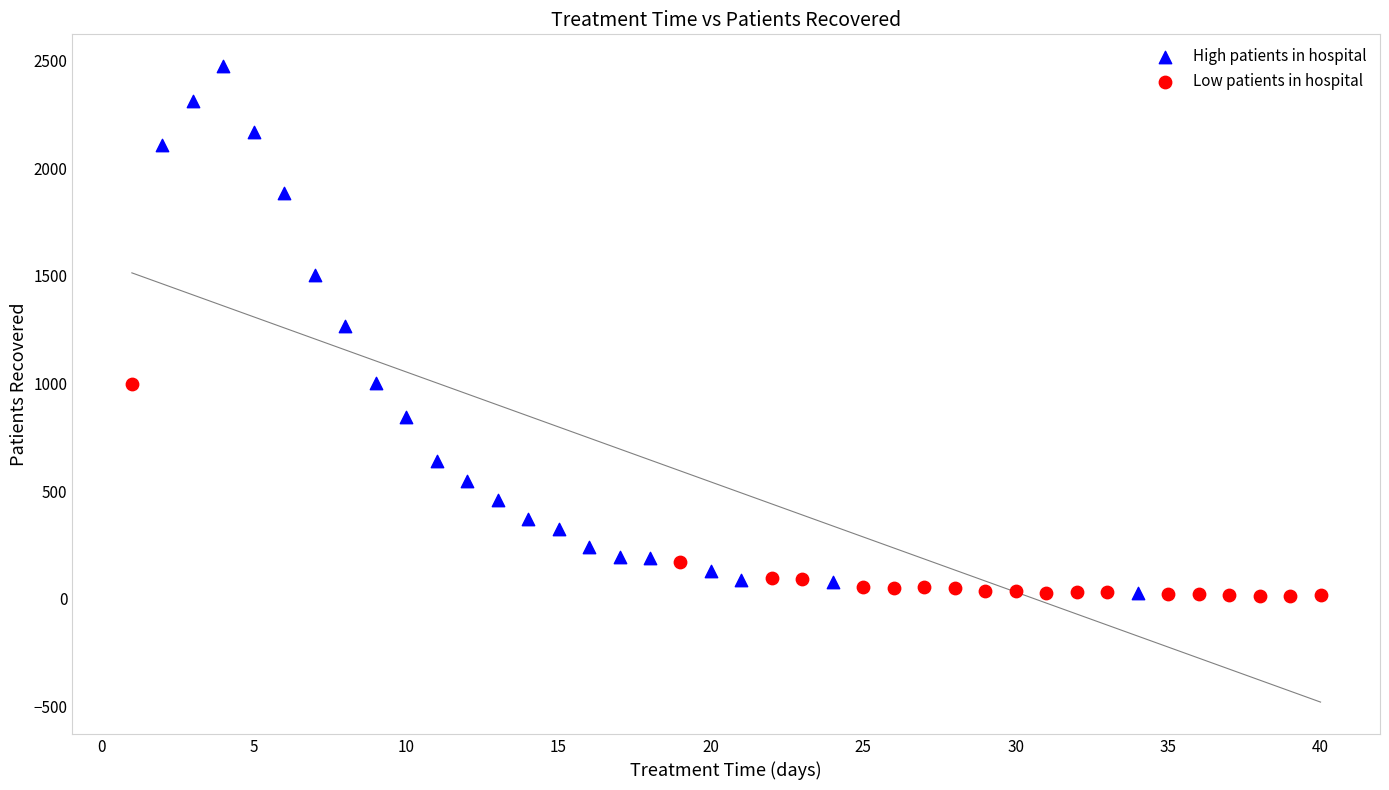

Which series has the largest Y range (max minus min)?

High patients in hospital